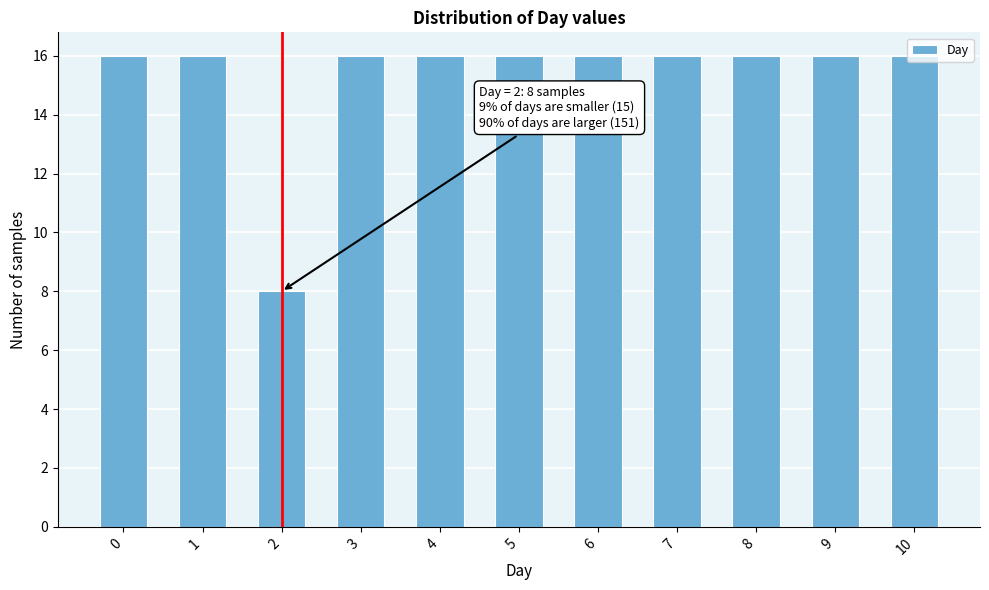

What is the minimum value shown in the chart?

8